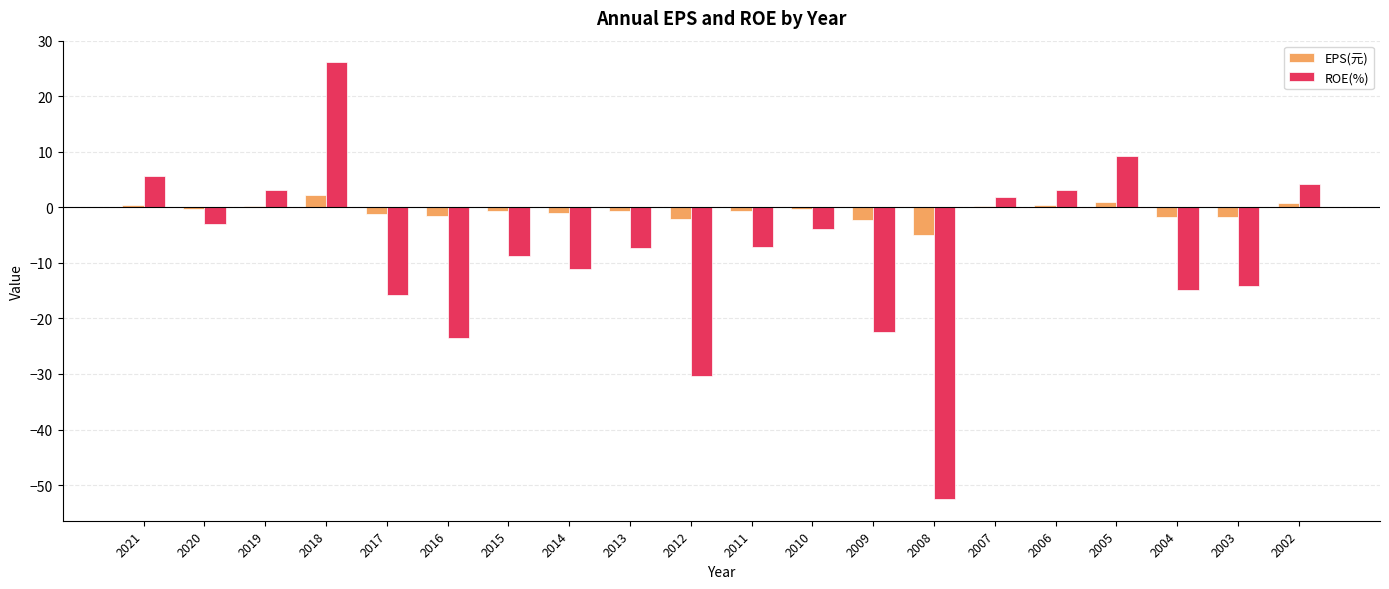

At which label does ROE(%) reach its peak?

2018